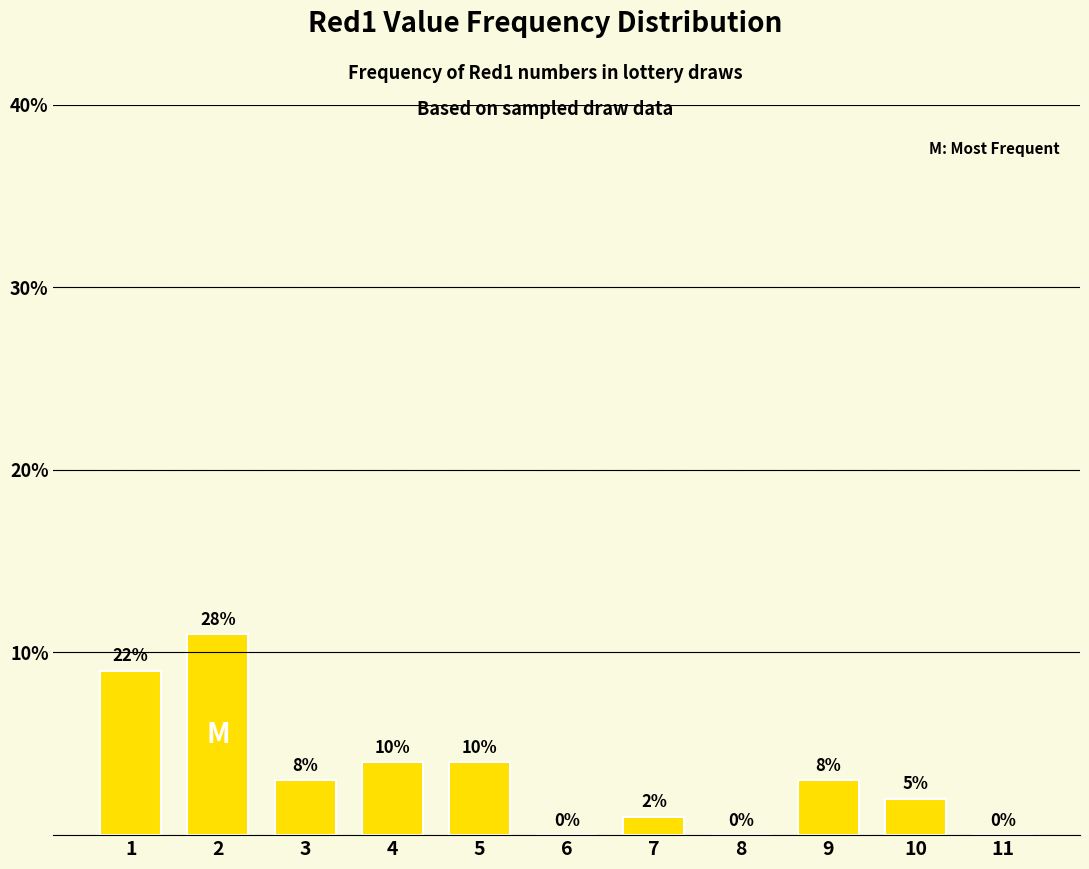

The value at 4 is 4. True or false?

True